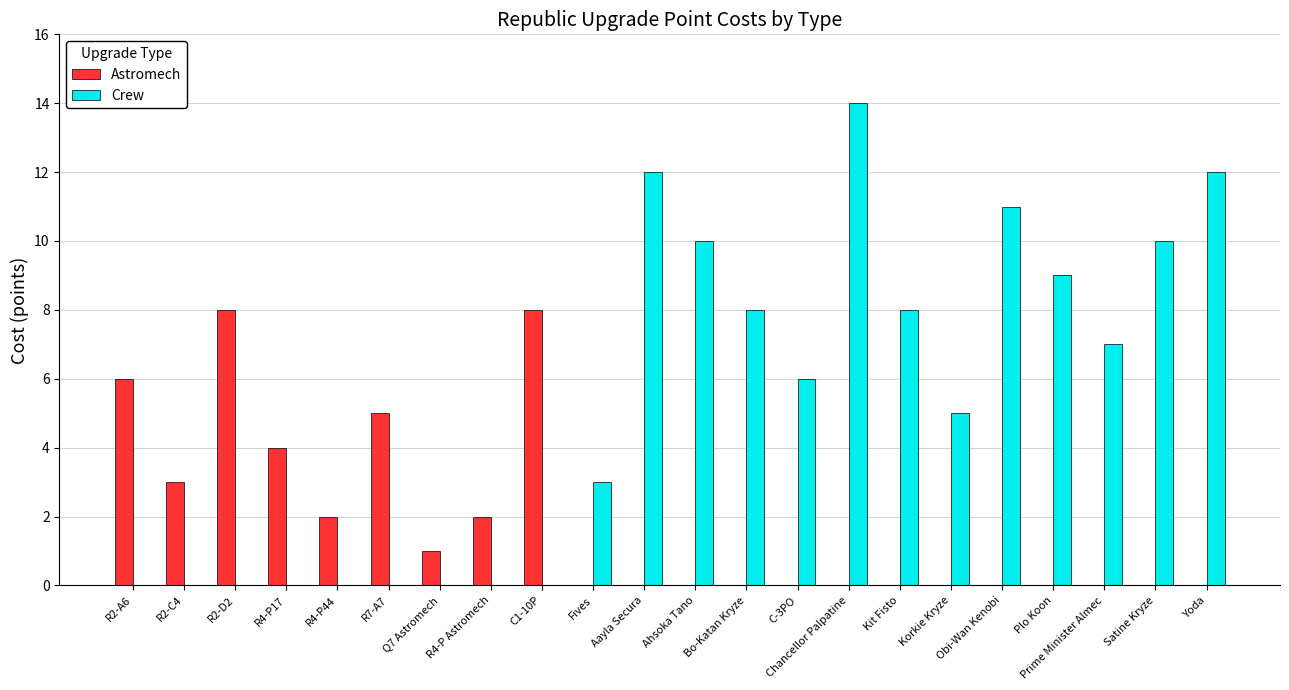

Which label corresponds to the largest value in the chart?

Chancellor Palpatine